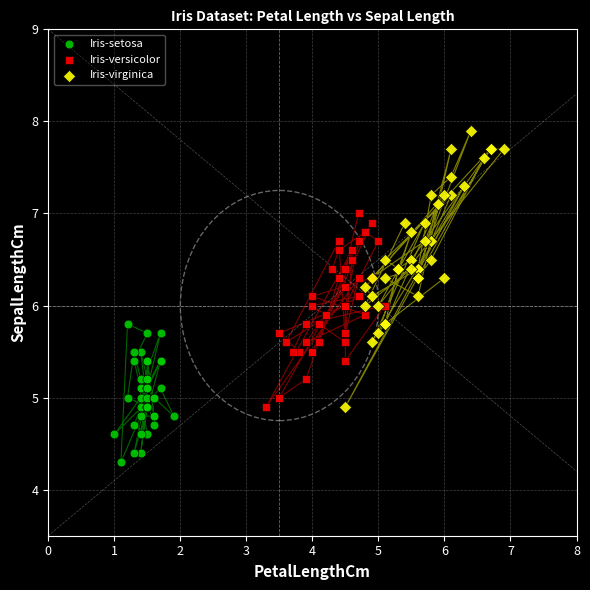

Which series has the widest spread of Y values?

Iris-virginica